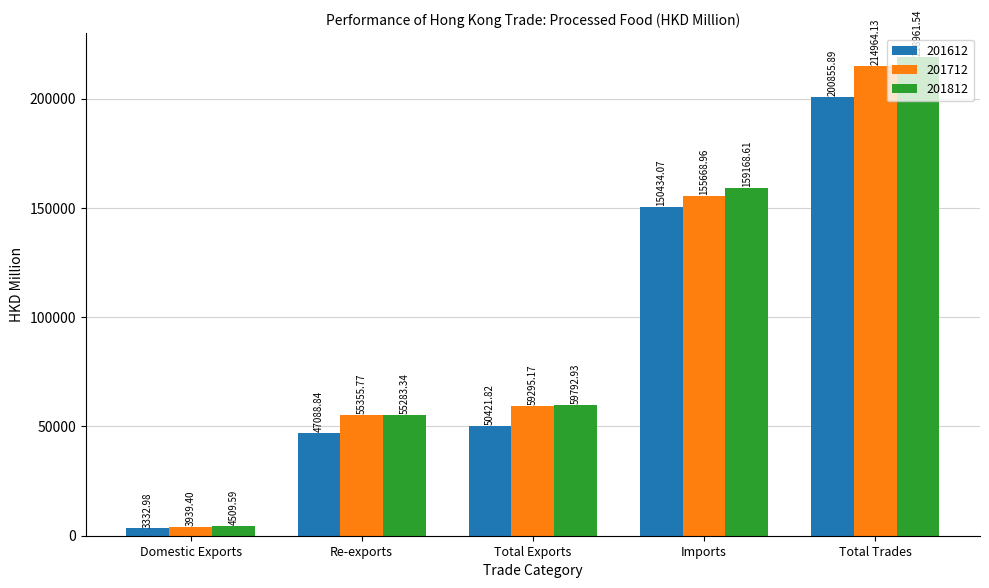

Which series has the largest total across all categories?

201812